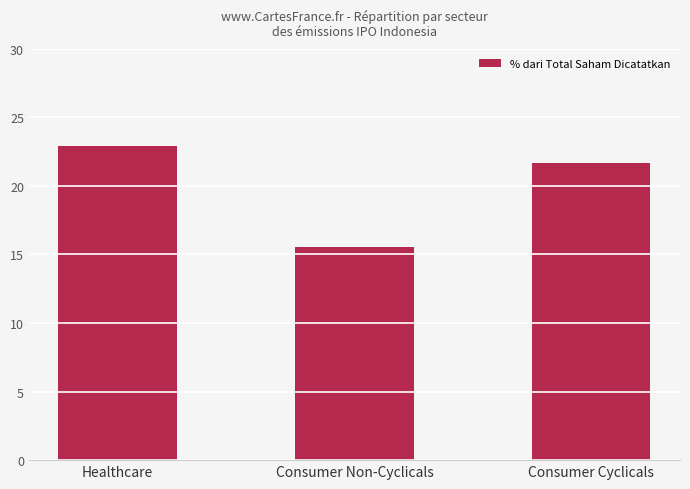

Reading right to left, transcribe all the data shown in this chart.

21.7	15.5	22.9